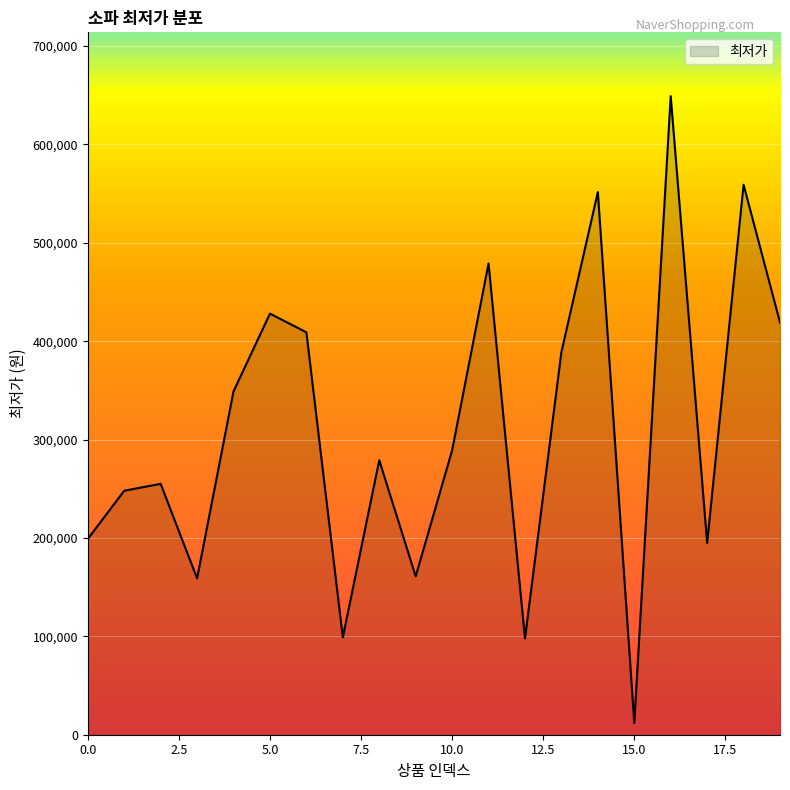

How many lines are shown in the chart?

1